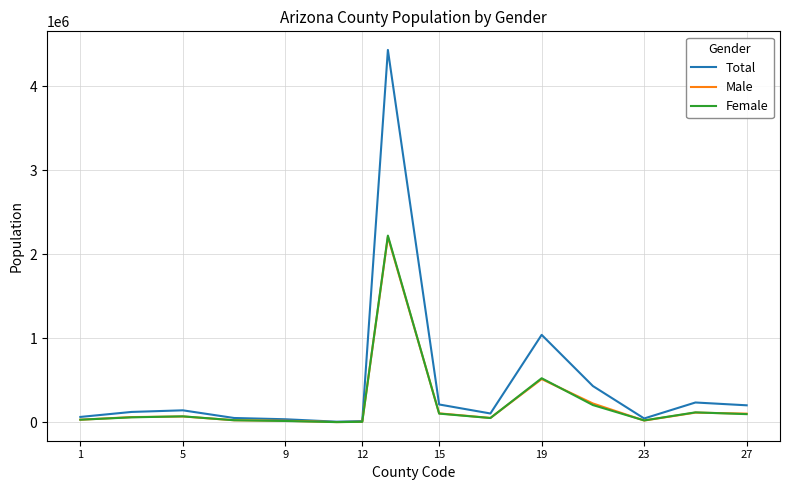

Does the chart display data point markers on the line(s)?

No